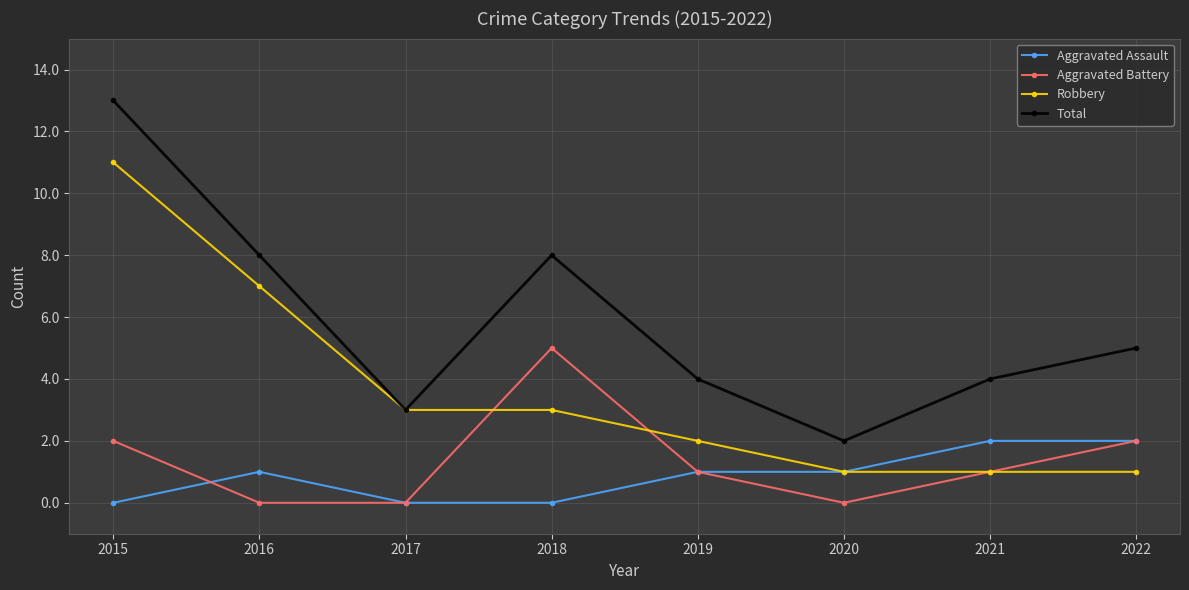

How many values in the Total series are below 5?

4